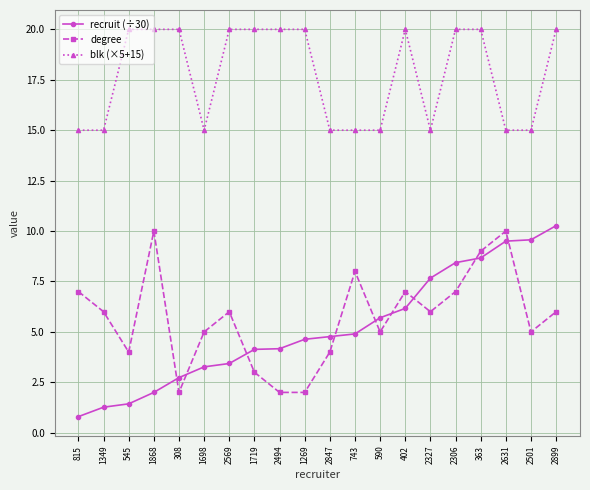

Where is the first local maximum for degree?

1868